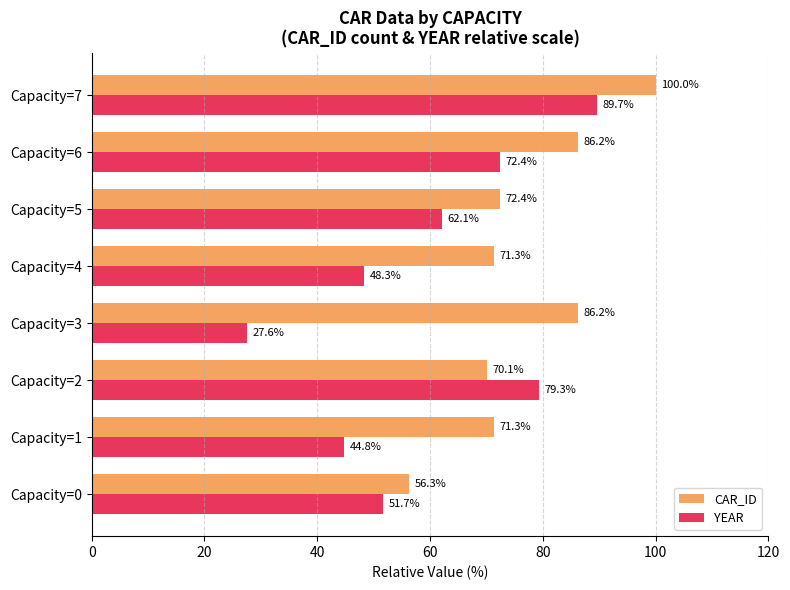

Between Capacity=2 and Capacity=3, which series saw the biggest shift?

YEAR